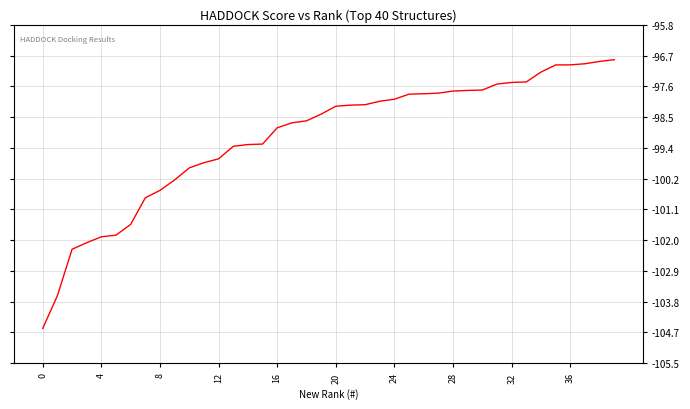

What is the minimum value shown in the chart?

-104.5